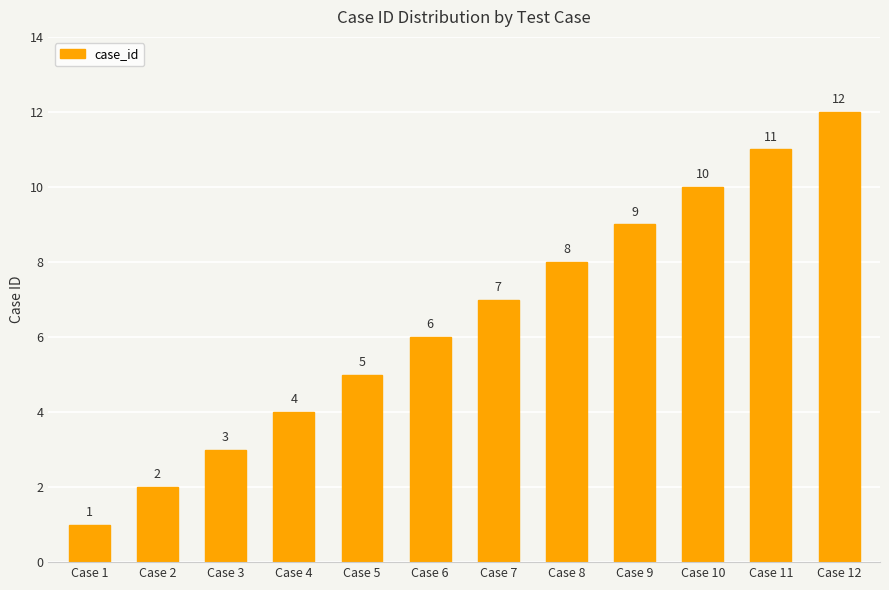

How many data points are less than 7?

6